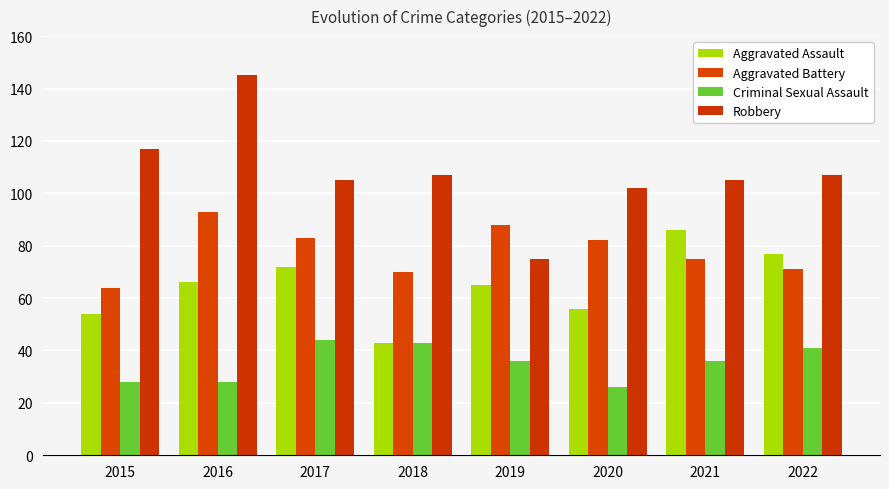

The Robbery series shows 29 at 2021. True or false?

False